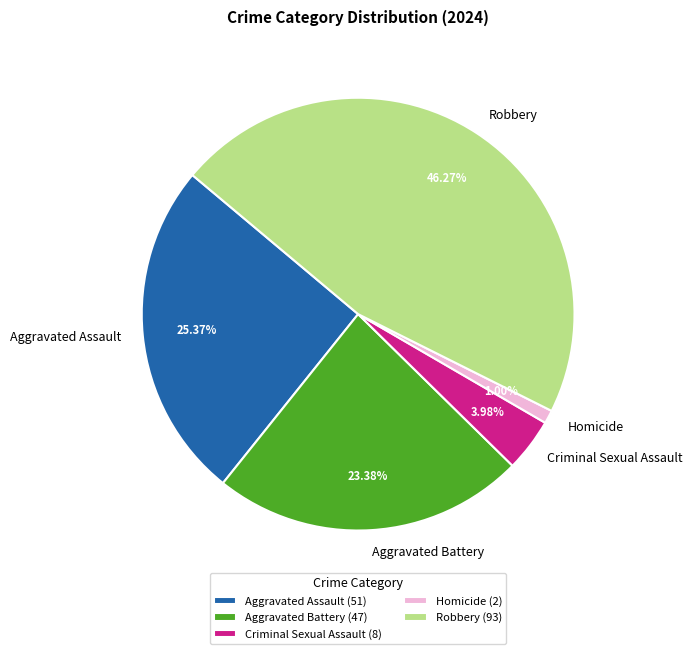

Which category has the biggest portion of the pie?

Robbery